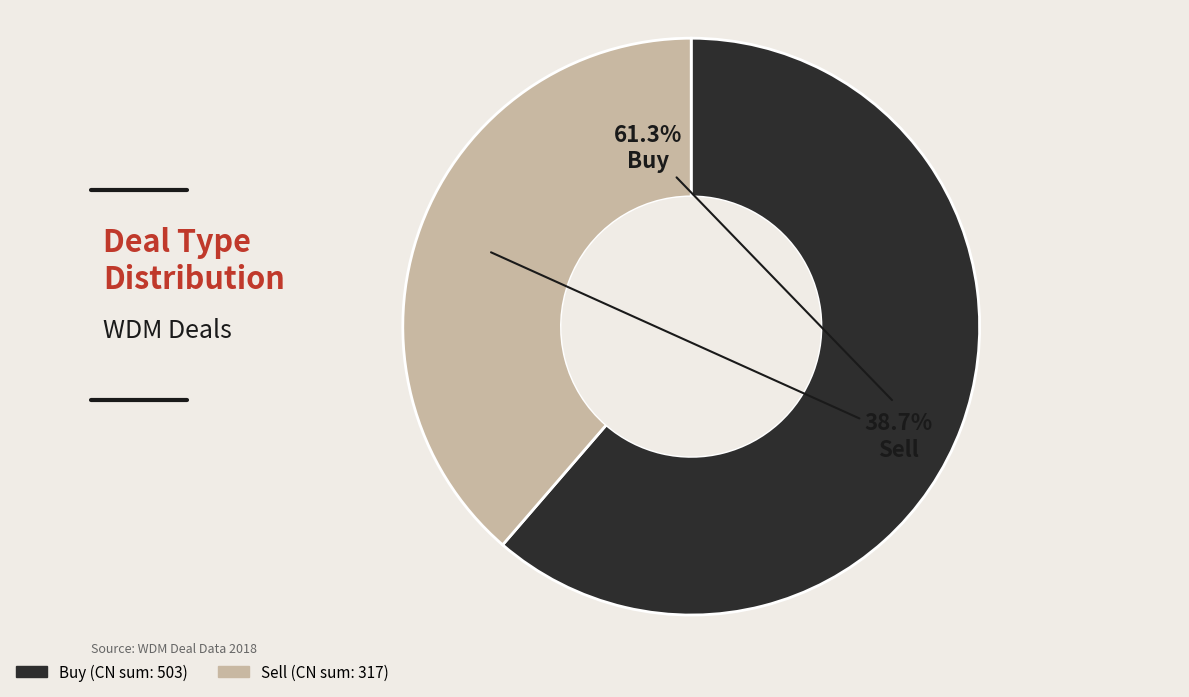

Which slice represents more than half of the pie?

Buy